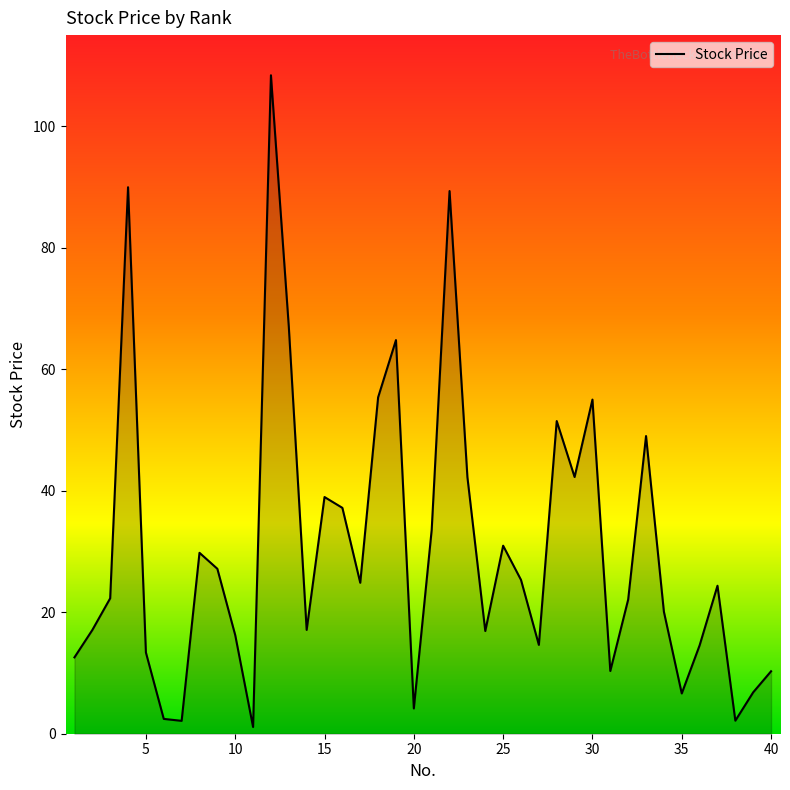

True or false: there are more than 0 points higher than both neighbors.

True